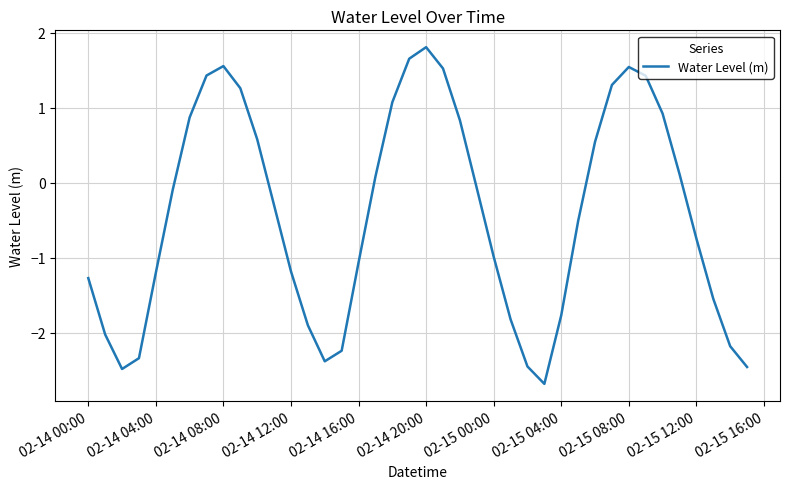

What is the difference between the maximum and minimum values?

4.5